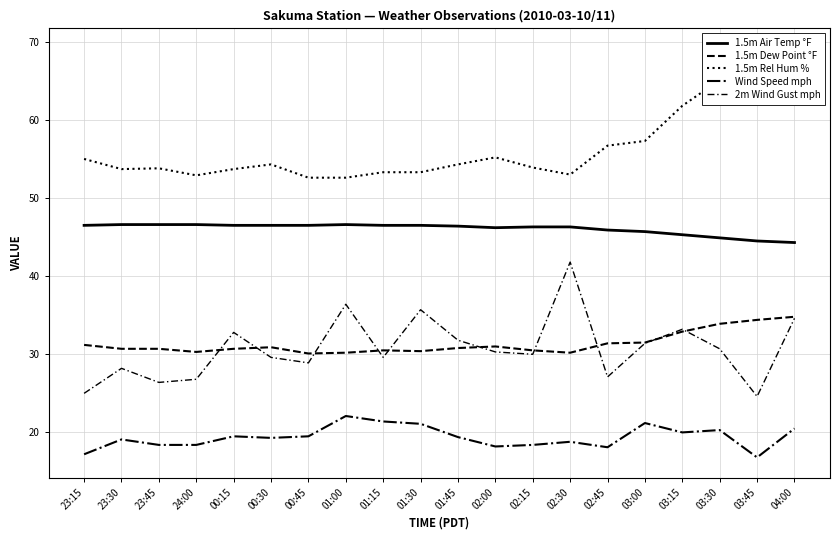

The 1.5m Rel Hum % series shows 52.9 at 24:00. True or false?

True